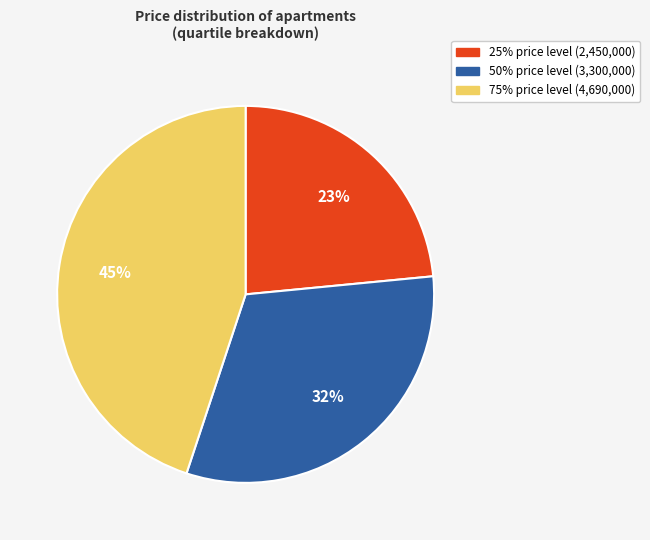

How many slices are in this pie chart?

3